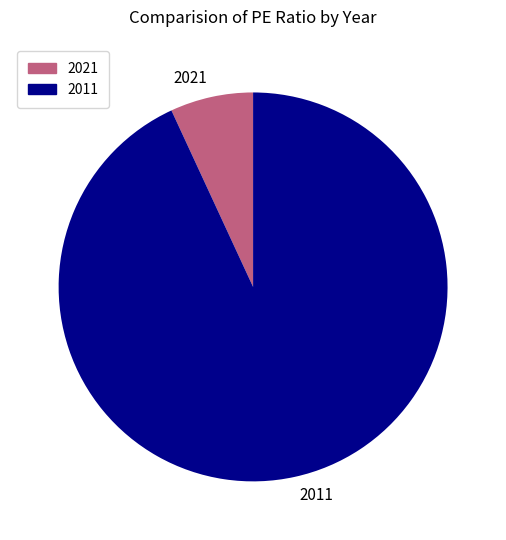

What is the ratio of the value at 2011 to the value at 2021?

13.5